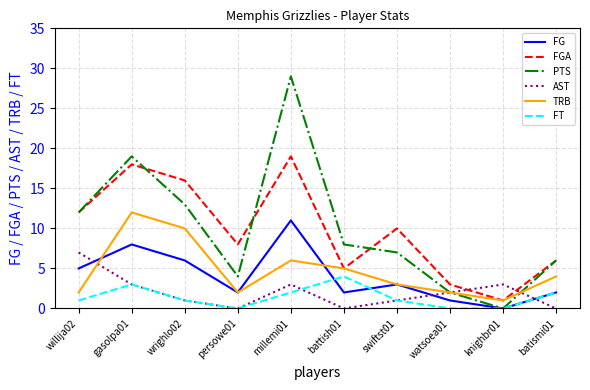

At which label does FGA reach its minimum?

knighbr01